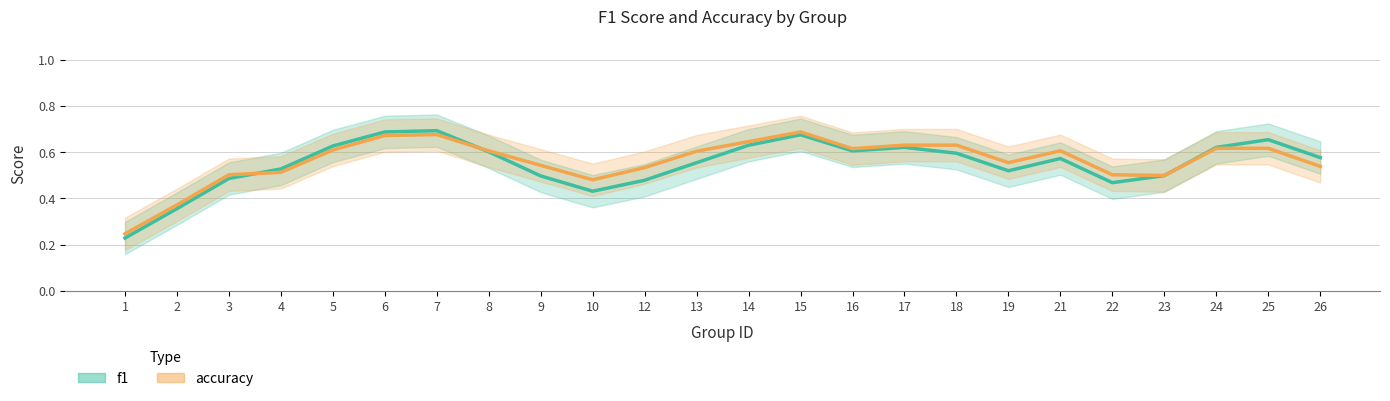

True or false: f1 and accuracy intersect in this chart.

True